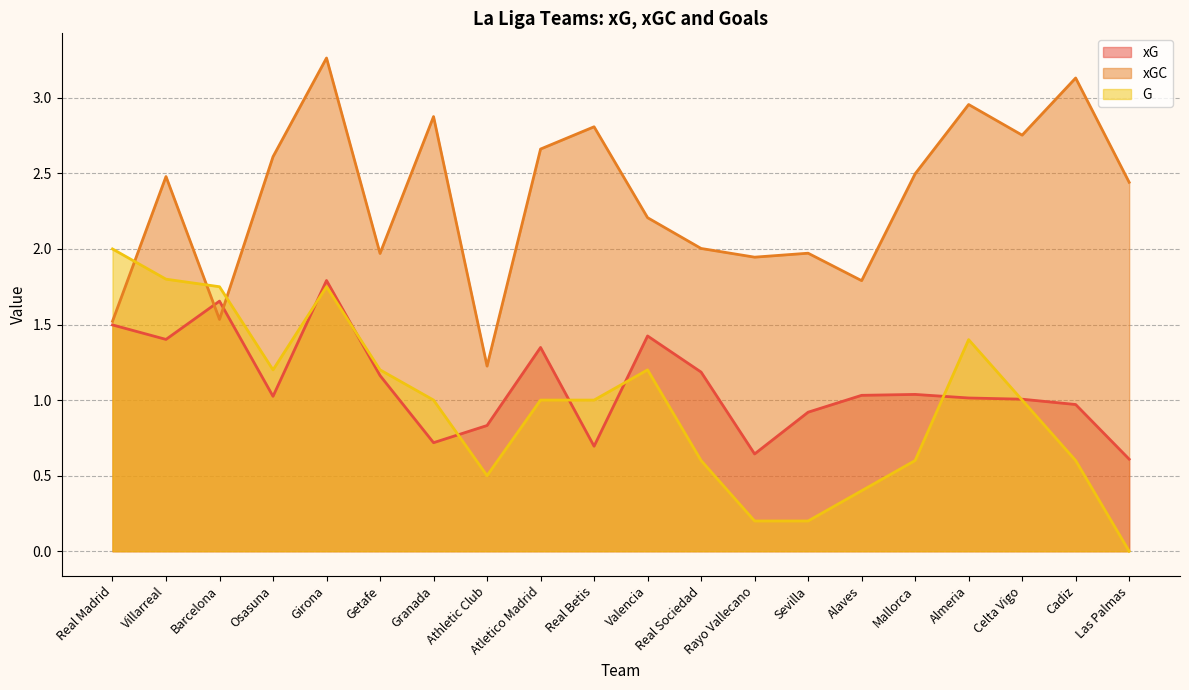

Reading left to right, what are all the values shown in this chart?

xG: 1.5	1.4	1.7	1.0	1.8	1.2	0.7	0.8	1.3	0.7	1.4	1.2	0.6	0.9	1.0	1.0	1.0	1.0	1.0	0.6
xGC: 1.5	2.5	1.5	2.6	3.3	2.0	2.9	1.2	2.7	2.8	2.2	2.0	1.9	2.0	1.8	2.5	3.0	2.8	3.1	2.4
G: 2.0	1.8	1.8	1.2	1.8	1.2	1.0	0.5	1.0	1.0	1.2	0.6	0.2	0.2	0.4	0.6	1.4	1.0	0.6	0.0